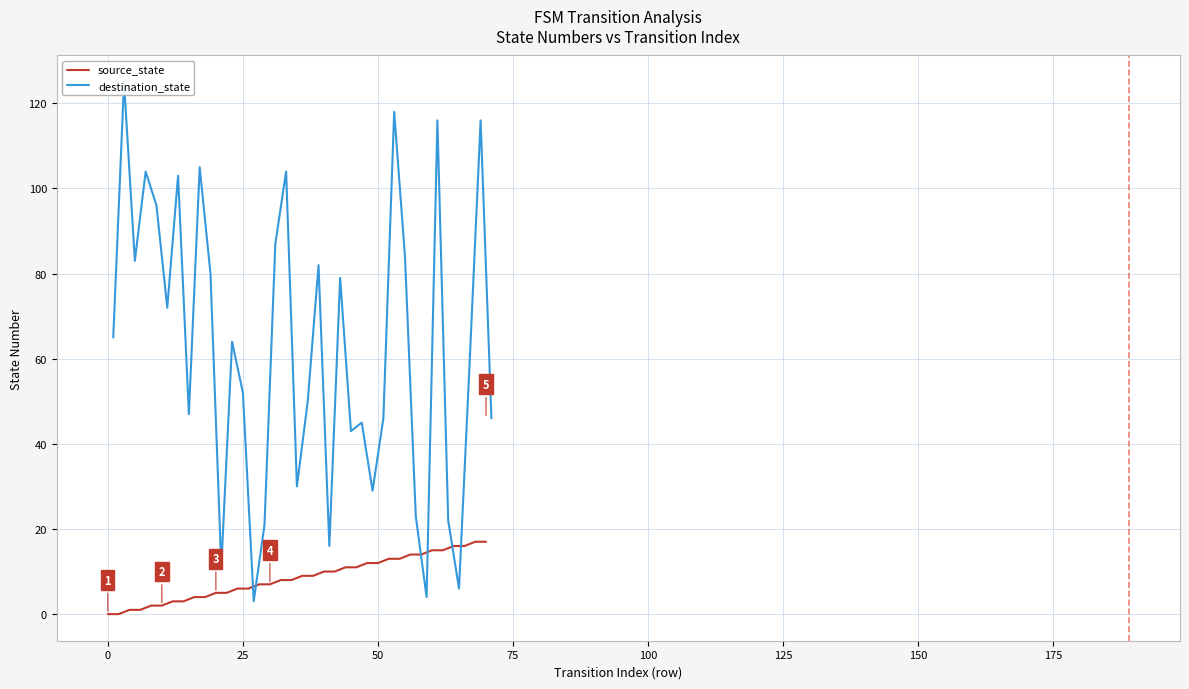

What is the highest value of the source_state series?

17